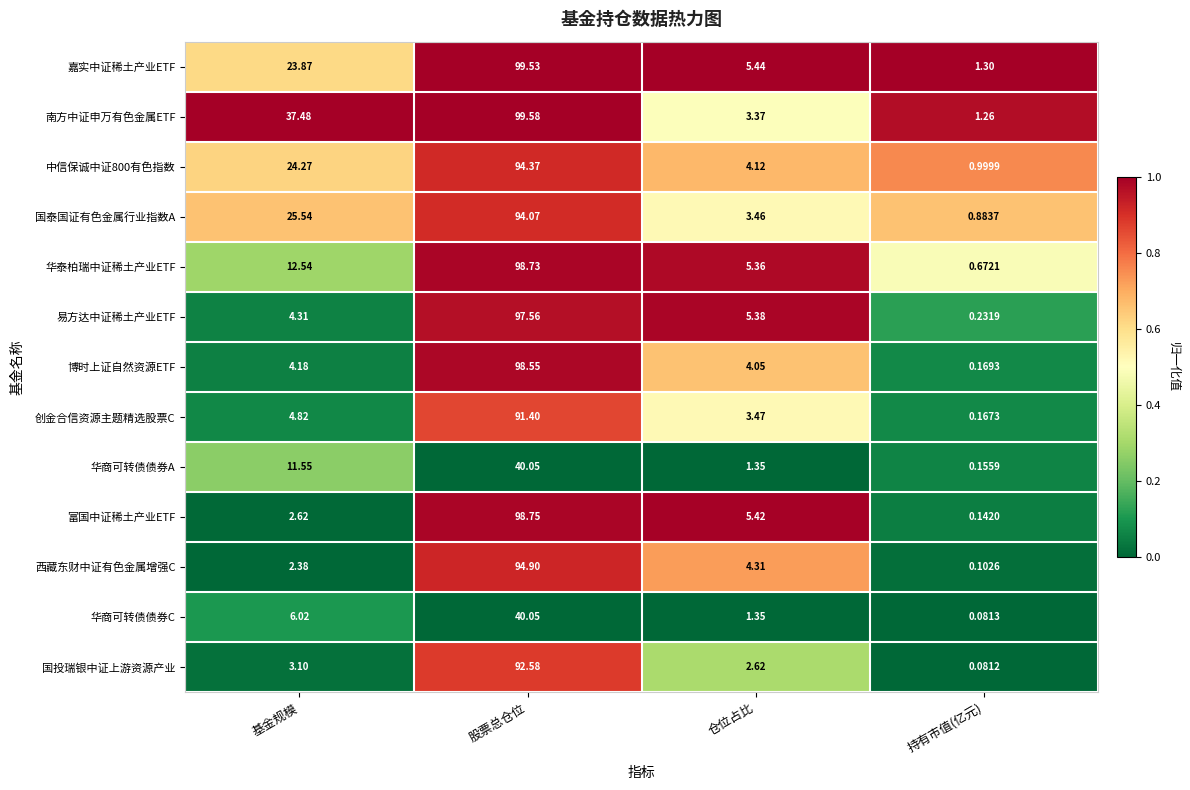

Which series has the widest spread of values?

富国中证稀土产业ETF